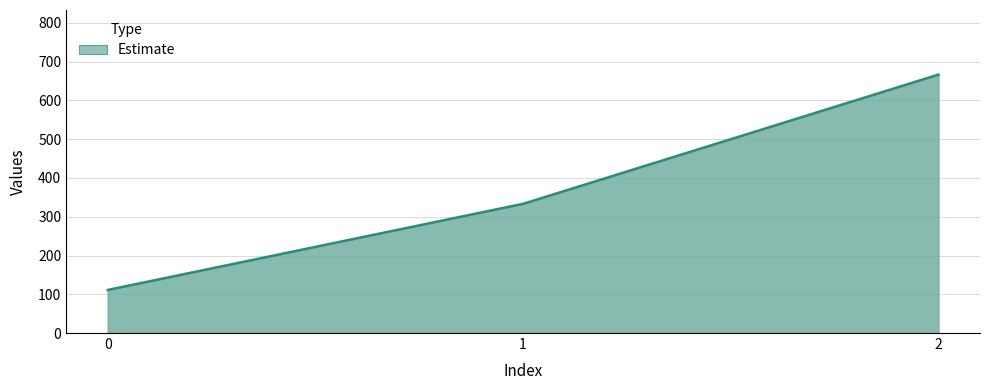

Does the chart display data point markers on the line(s)?

No